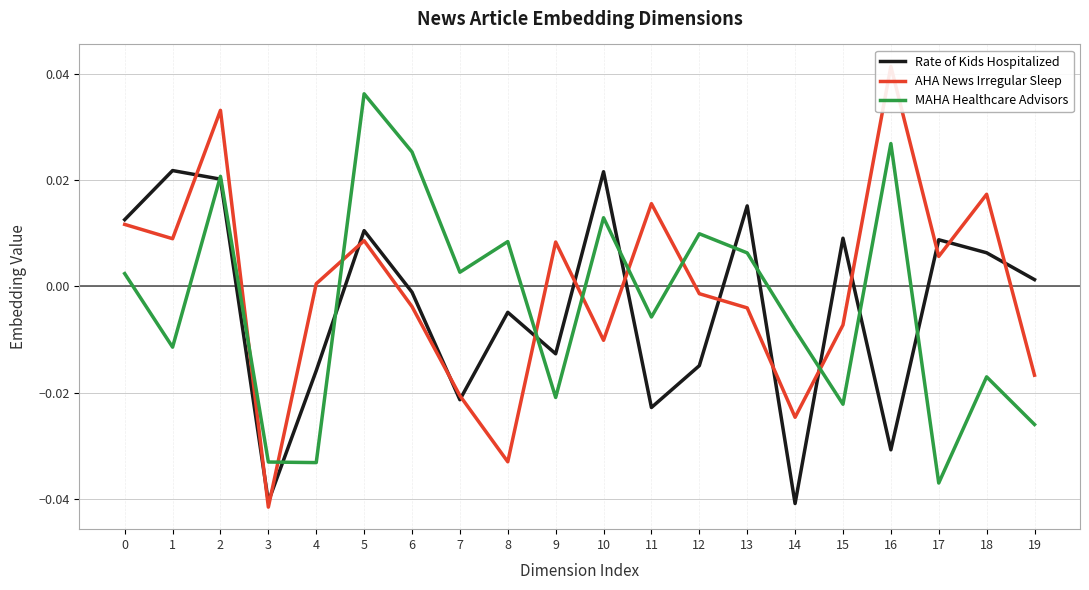

The value of MAHA Healthcare Advisors at 2 is 0.0. True or false?

False